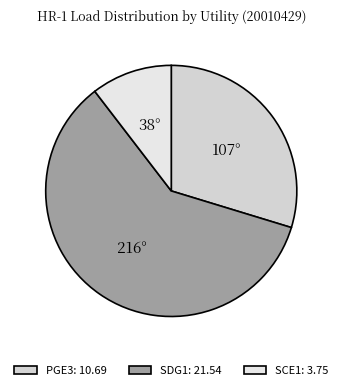

How many segments does this pie chart have?

3